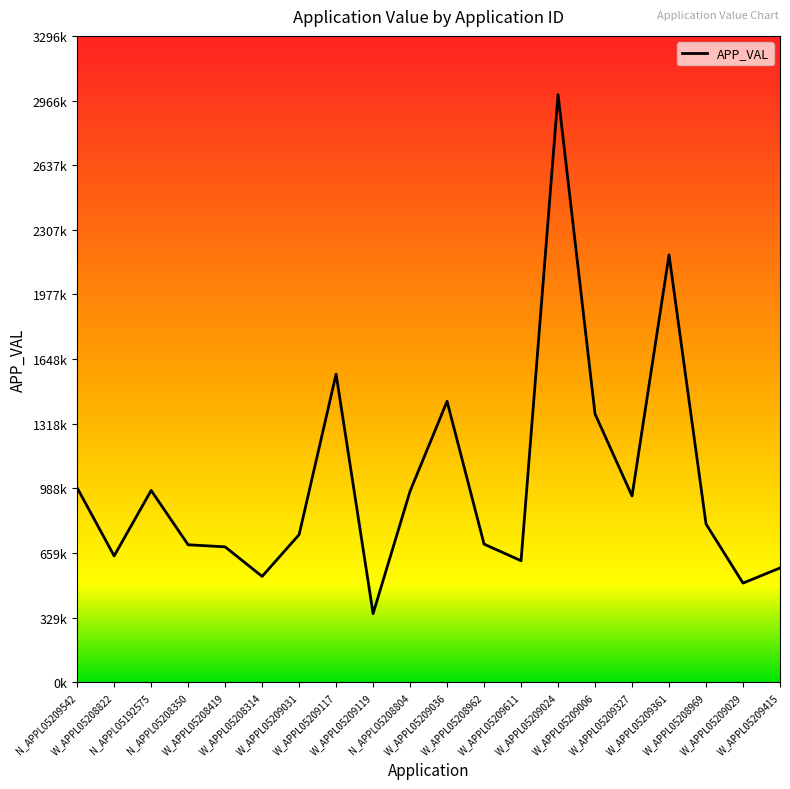

What position from the left is W_APPL05209031?

7